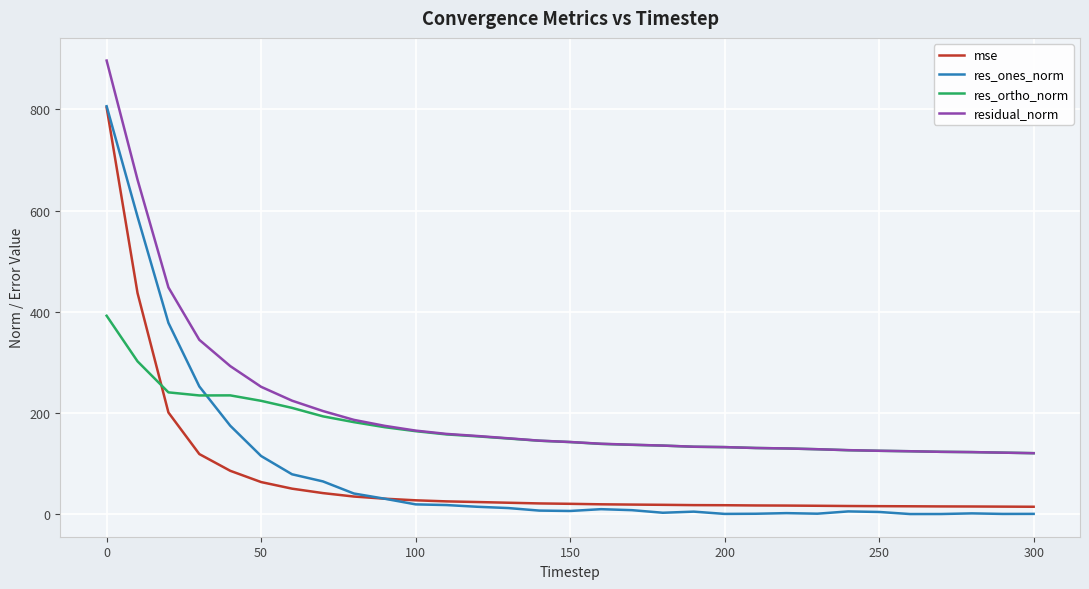

Which series has the widest spread of values?

res_ones_norm